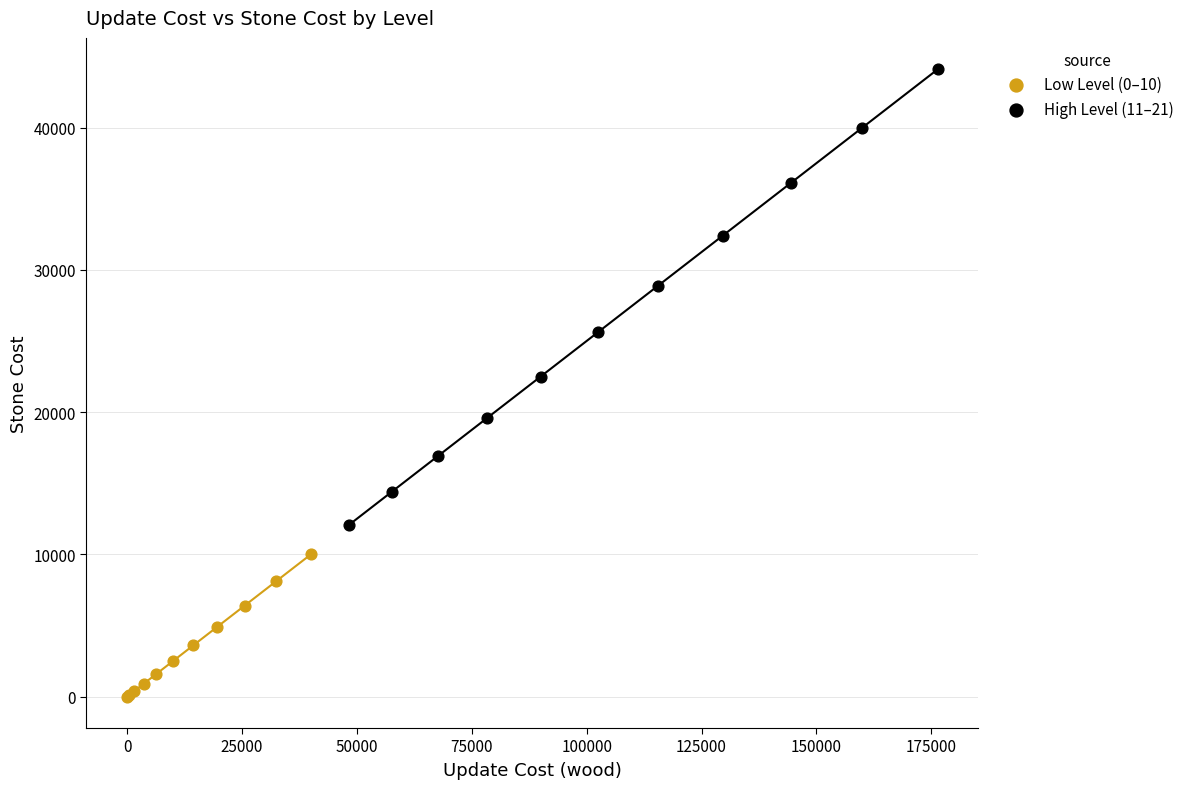

Which series reaches the minimum Y coordinate?

Low Level (0–10)